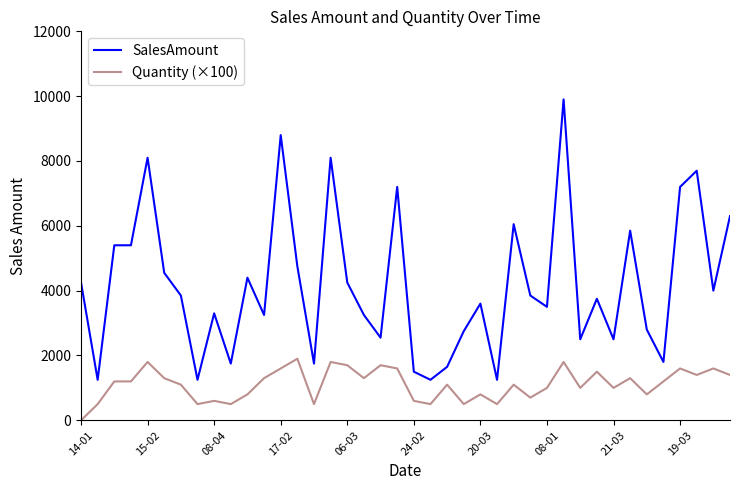

Which series has the largest range (max minus min)?

SalesAmount